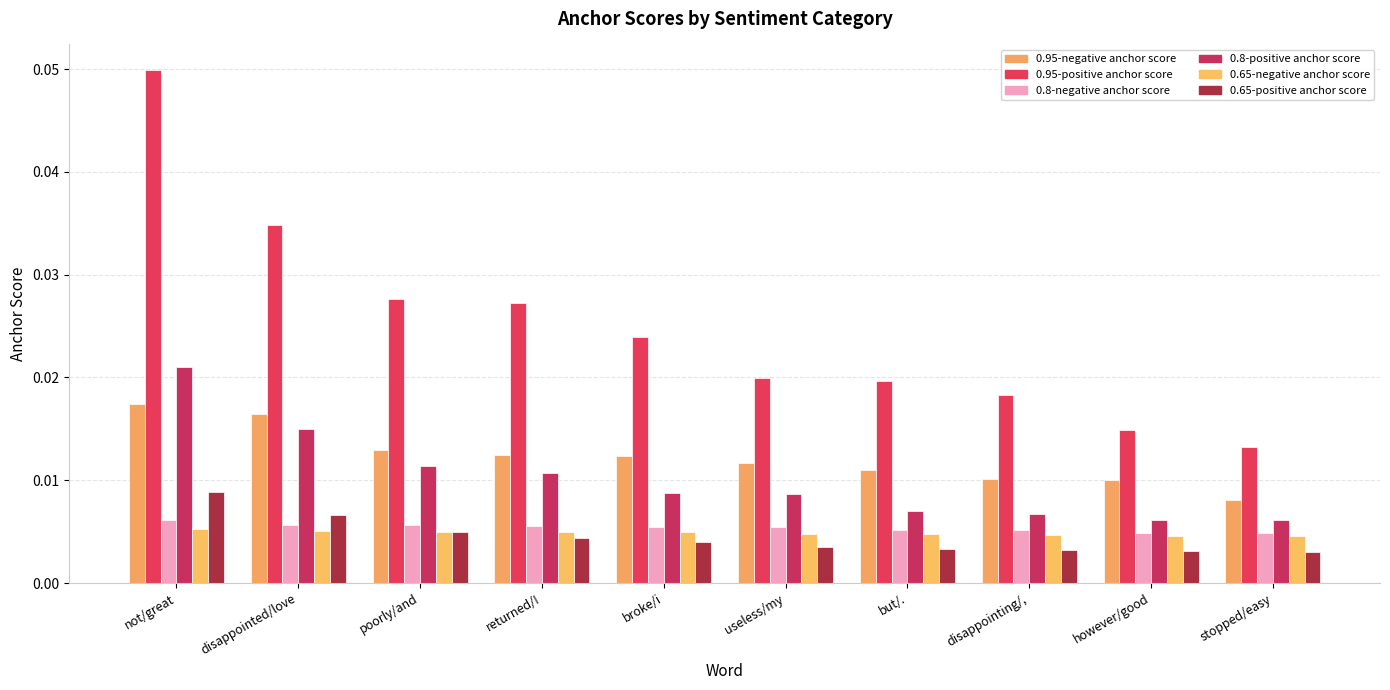

Between broke/i and however/good, which series saw the biggest shift?

0.95-positive anchor score